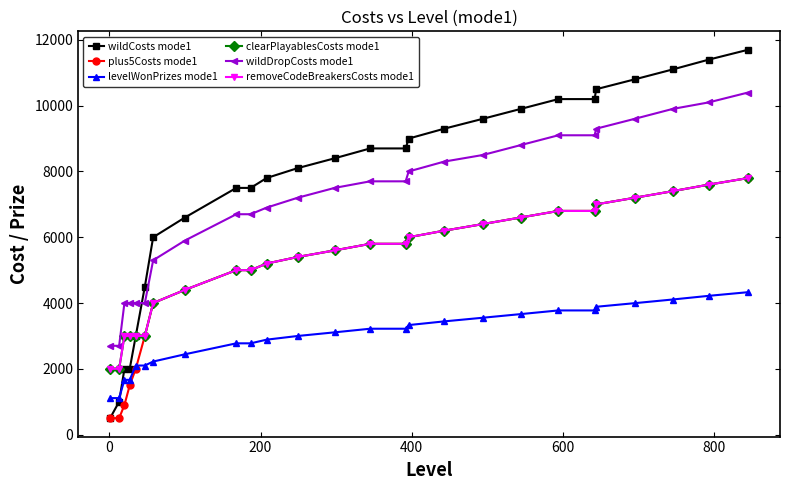

Is this an area chart (filled region under the line)?

No